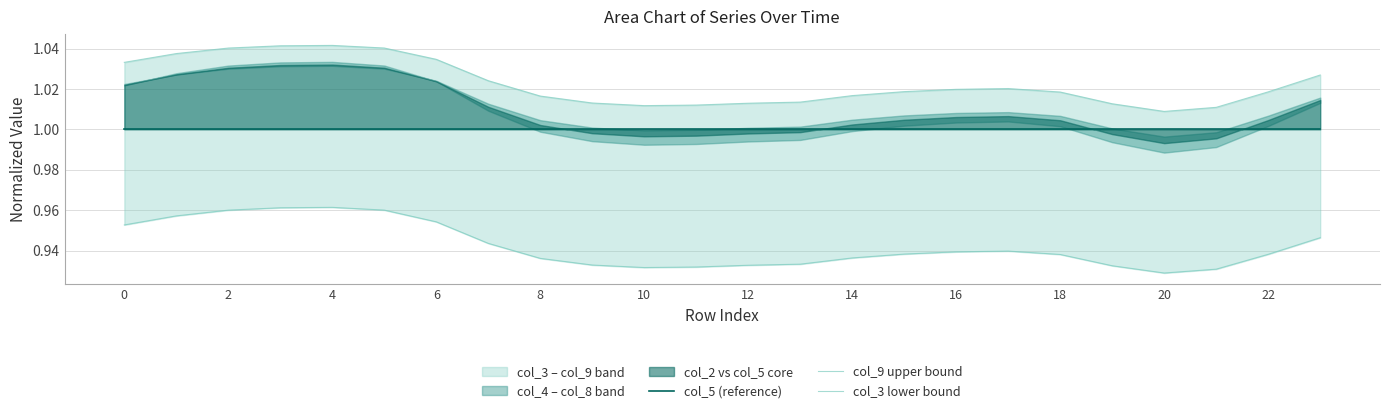

Rank the series by their maximum value, from highest to lowest.

col_9 upper bound, col_5 (reference), col_3 lower bound